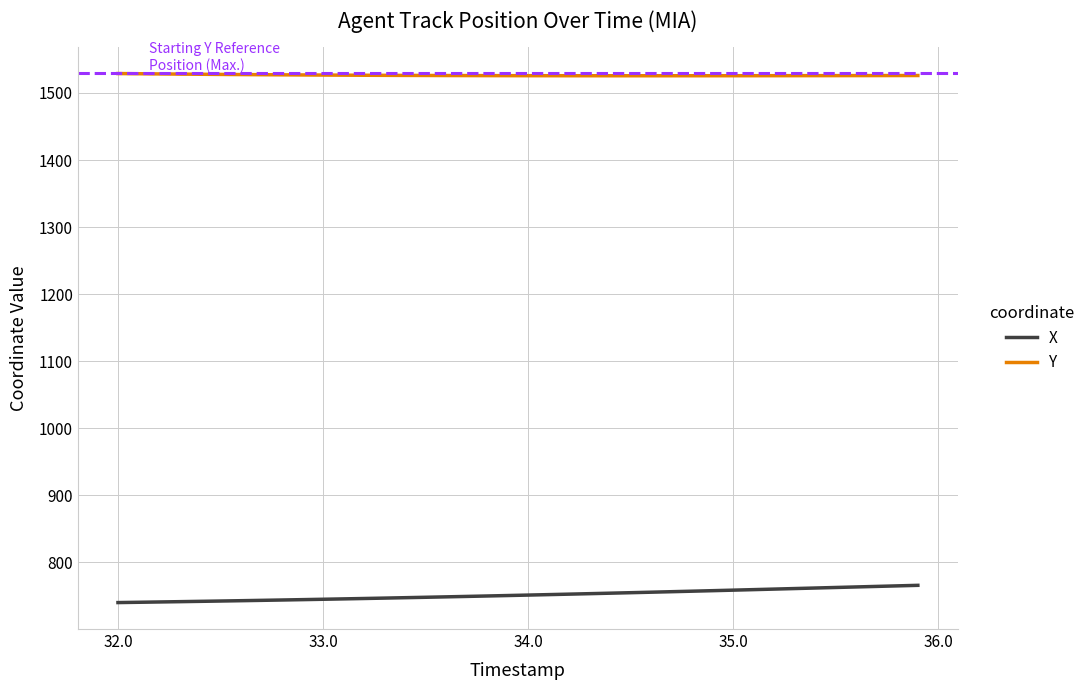

True or false: X and Y intersect in this chart.

False